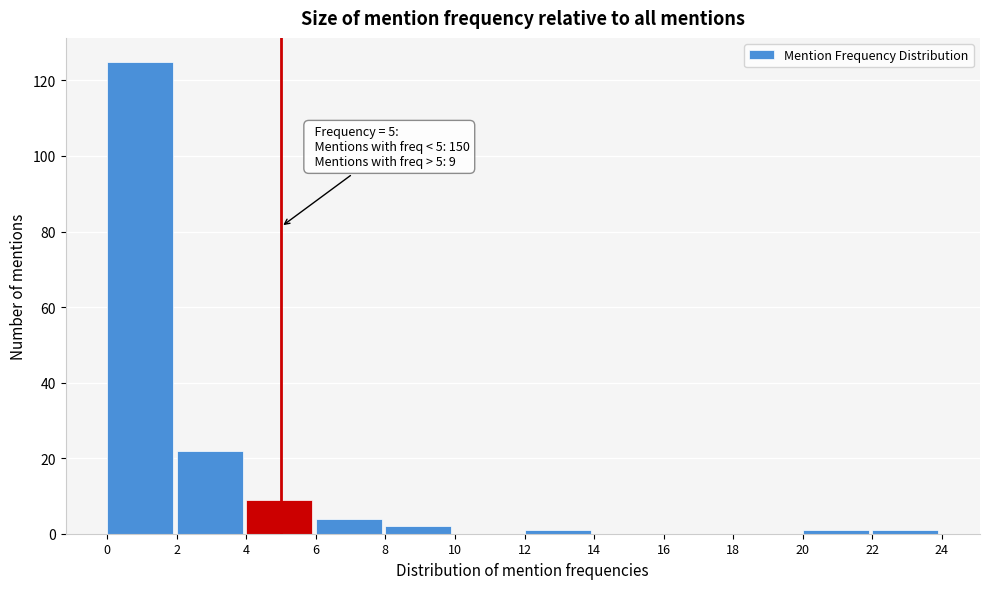

Over which range of the x-axis is the bar tallest?

0 to 2